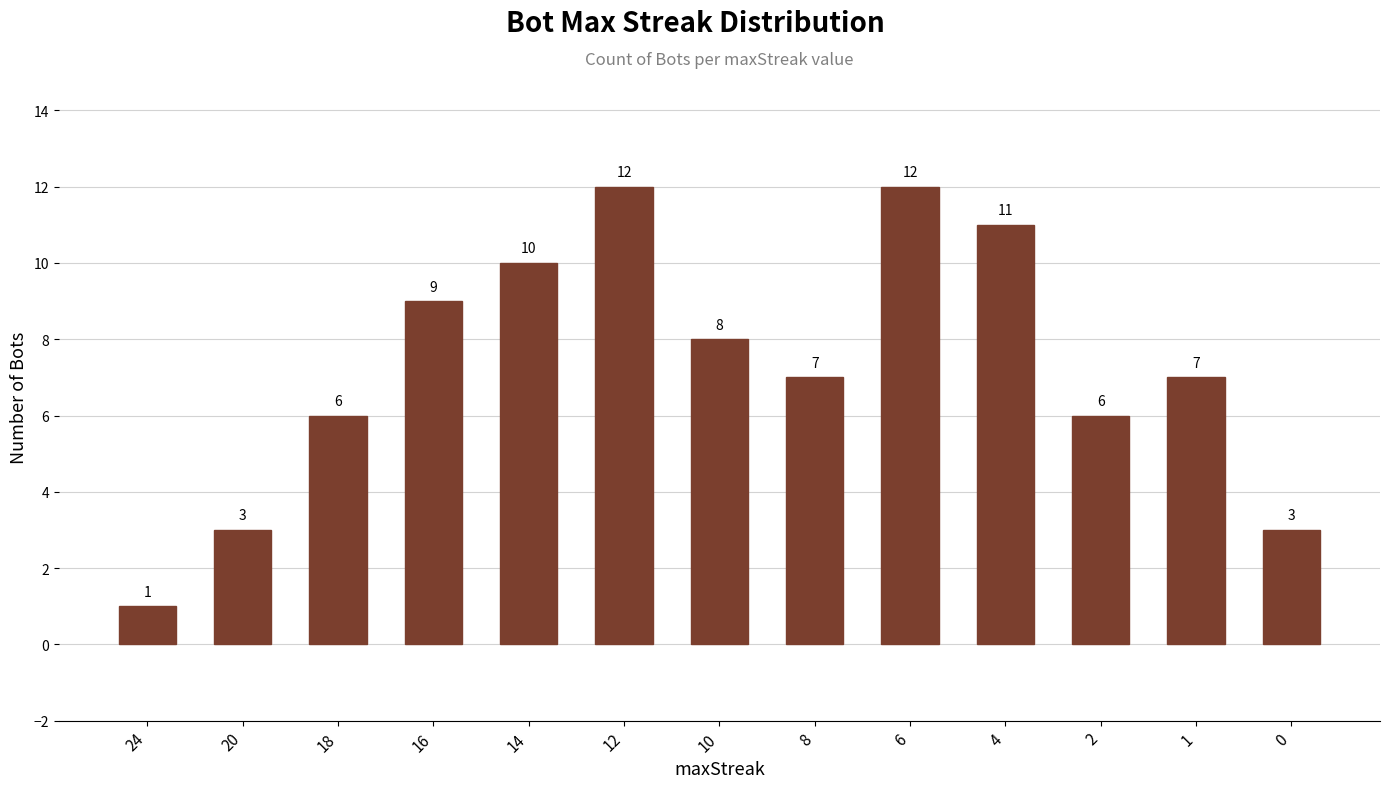

Reading left to right, transcribe all the data shown in this chart.

1	3	6	9	10	12	8	7	12	11	6	7	3